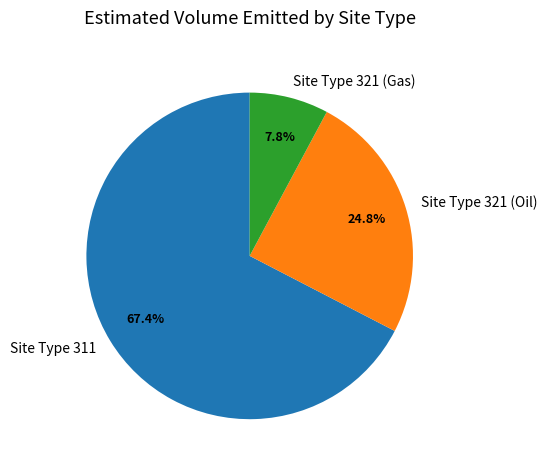

Rank the categories by value from lowest to highest.

Site Type 321 (Gas), Site Type 321 (Oil), Site Type 311